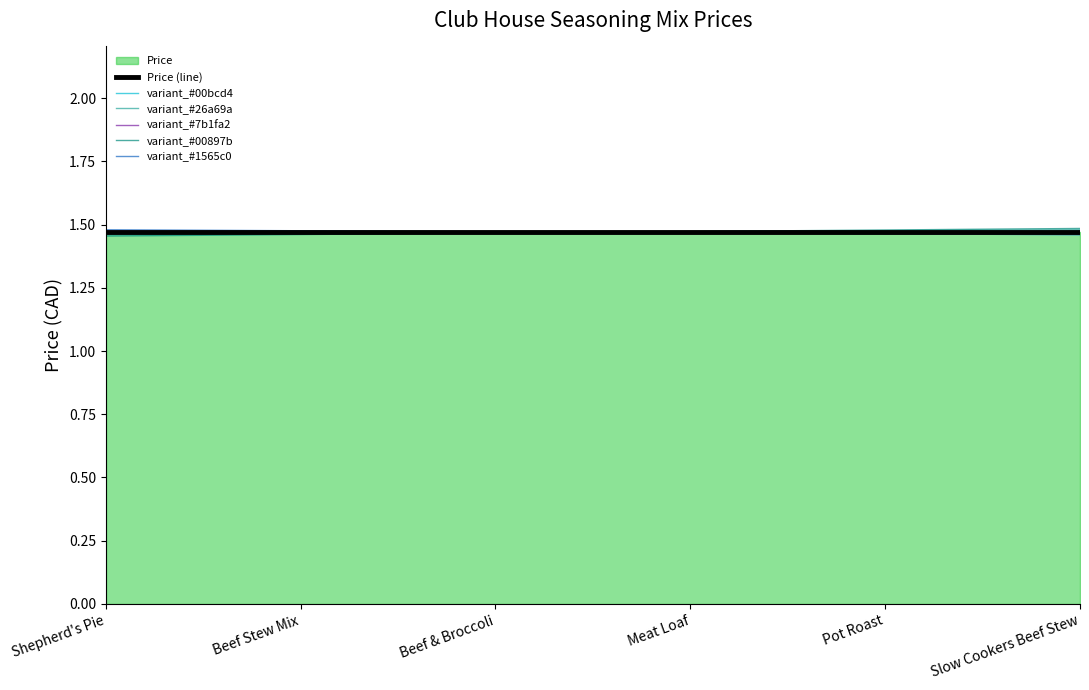

Which category has the highest value across all series?

Slow Cookers Beef Stew